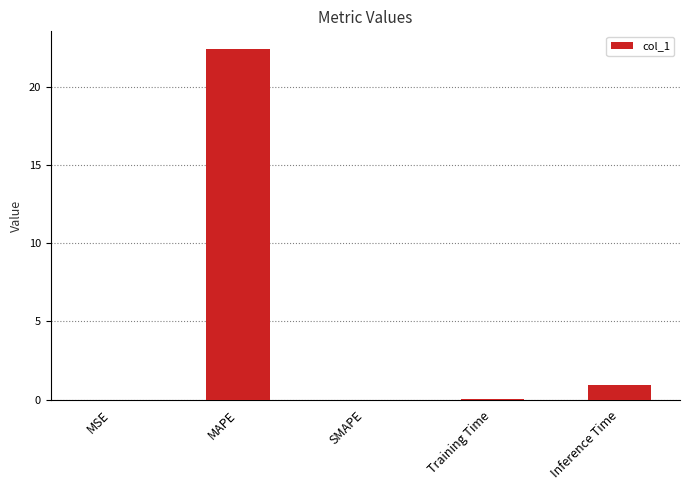

What is the maximum value shown in the chart?

22.5